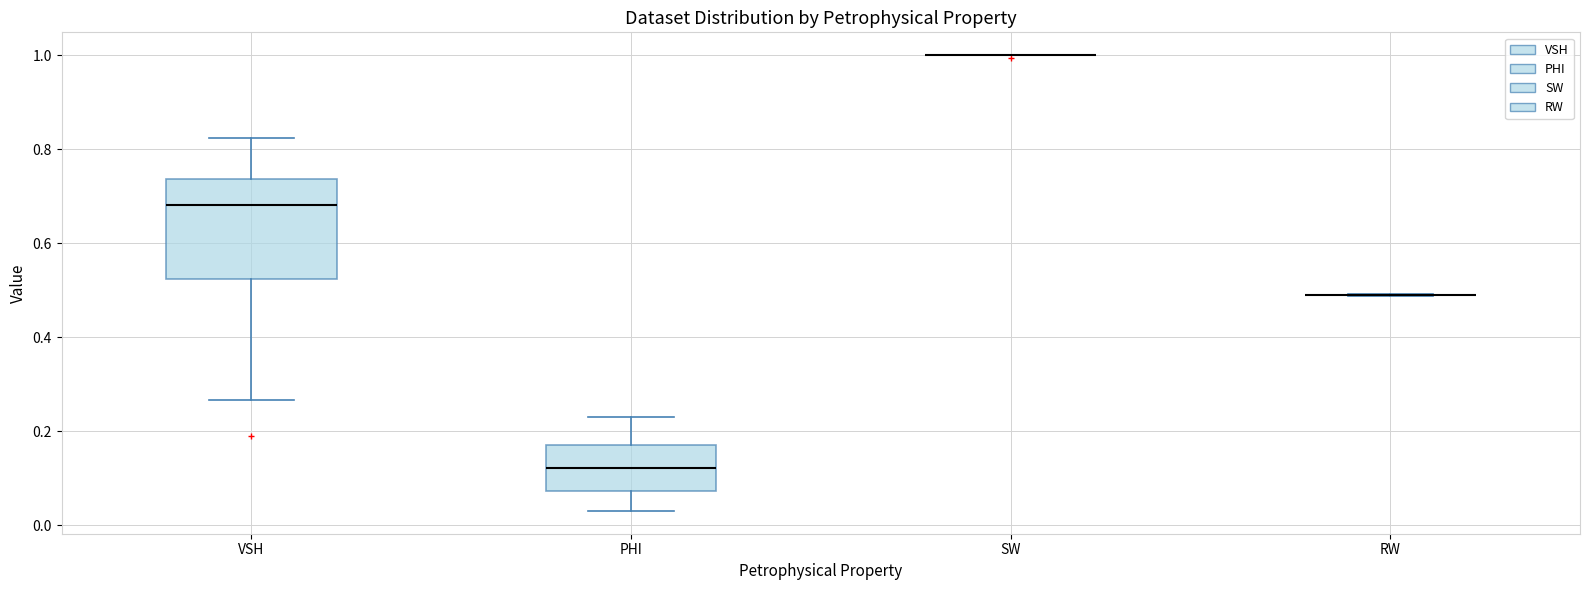

Reading left to right, read every box against the y-axis: the position of its median line, the range the box covers, and the ends of its whiskers. The values are not printed on the chart, so give them approximately, as read against the axis.

VSH: median 0.68, box 0.52 to 0.74, whiskers 0.26 to 0.82
PHI: median 0.12, box 0.08 to 0.18, whiskers 0.04 to 0.22
SW: box collapsed to a line at 1.00, whiskers 1.00 to 1.00
RW: box collapsed to a line at 0.50, whiskers 0.48 to 0.50